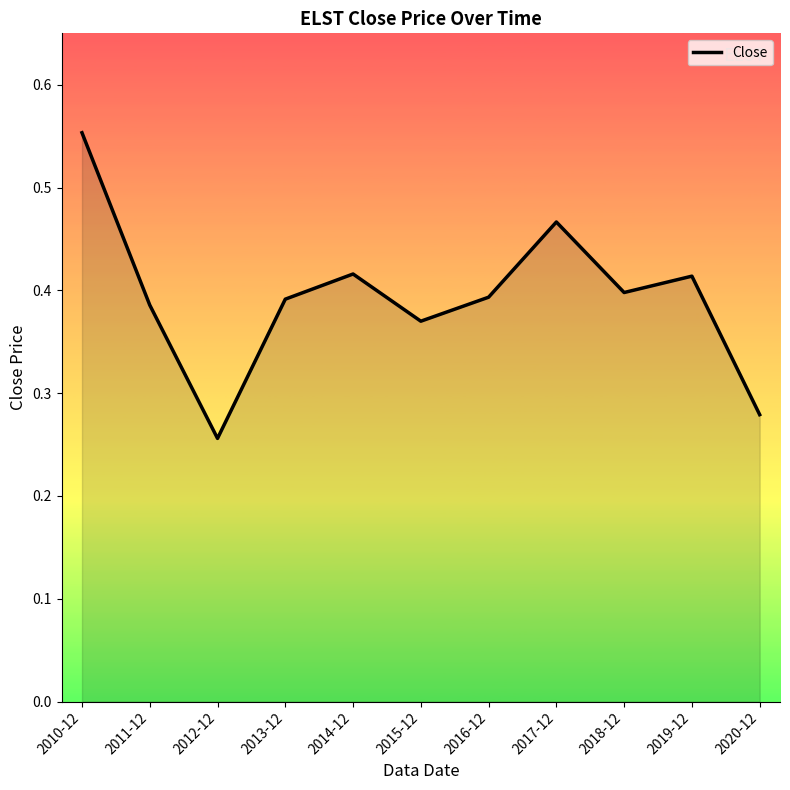

What position from the right is 2016-12?

5